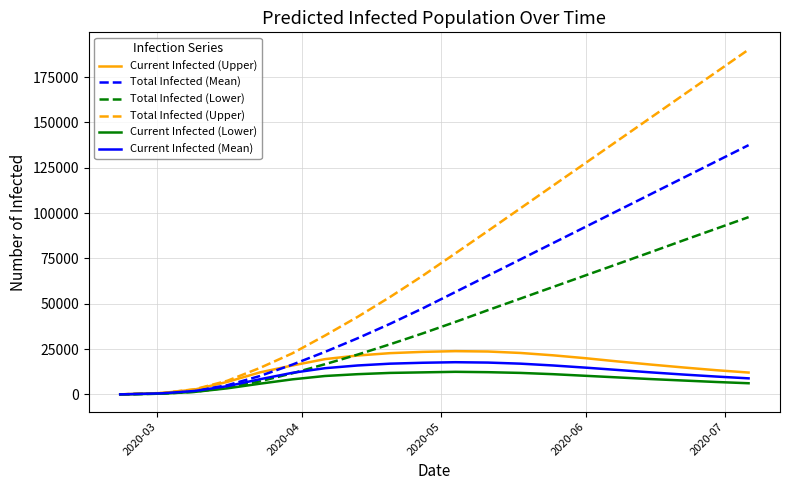

What is the maximum value for Total Infected (Upper)?

190200